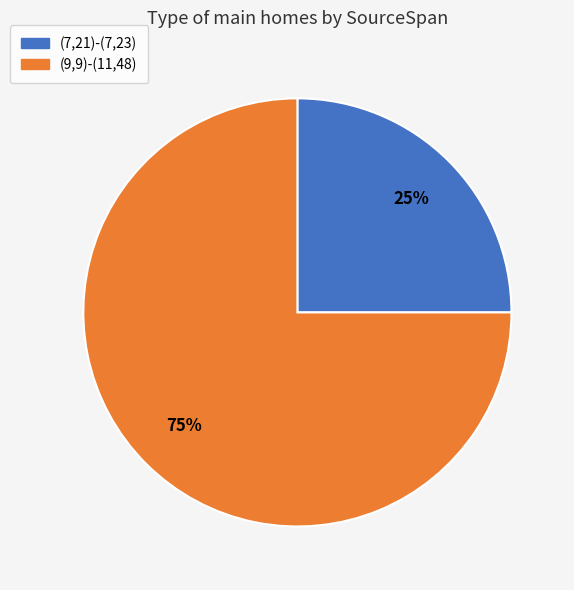

Is the sum of (7,21)-(7,23) and (9,9)-(11,48) greater than half?

Yes